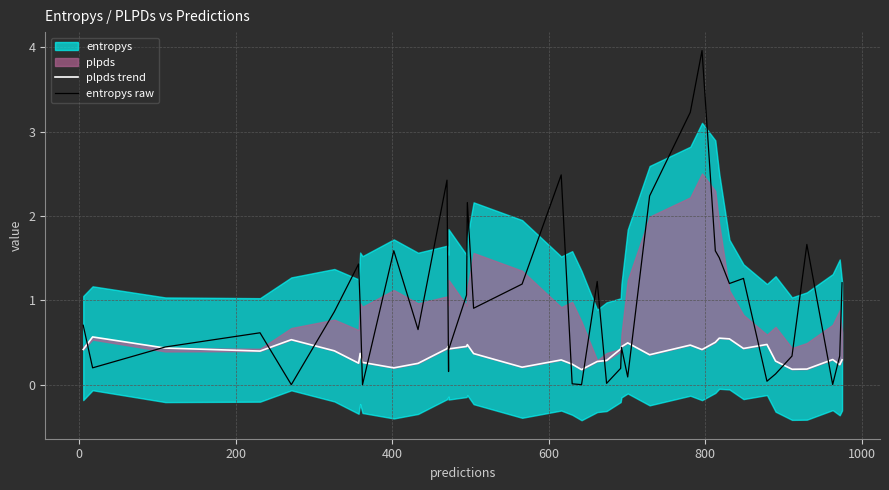

What is the average value of the plpds trend series?

0.4